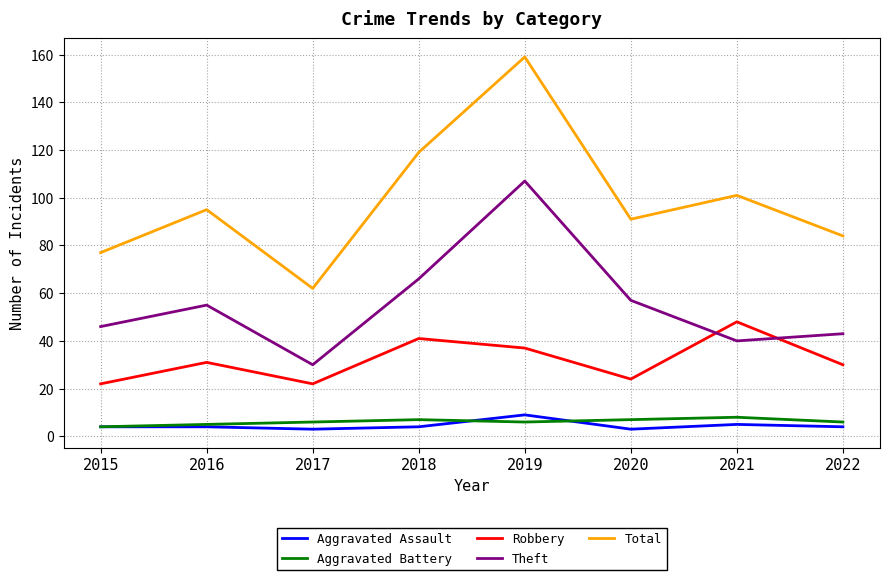

How many lines are shown in the chart?

5